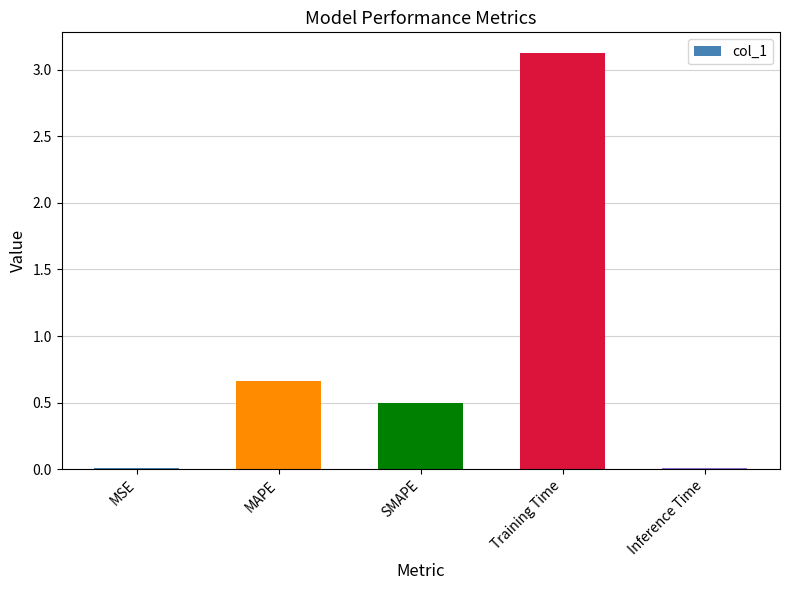

How many bars are there in total?

5